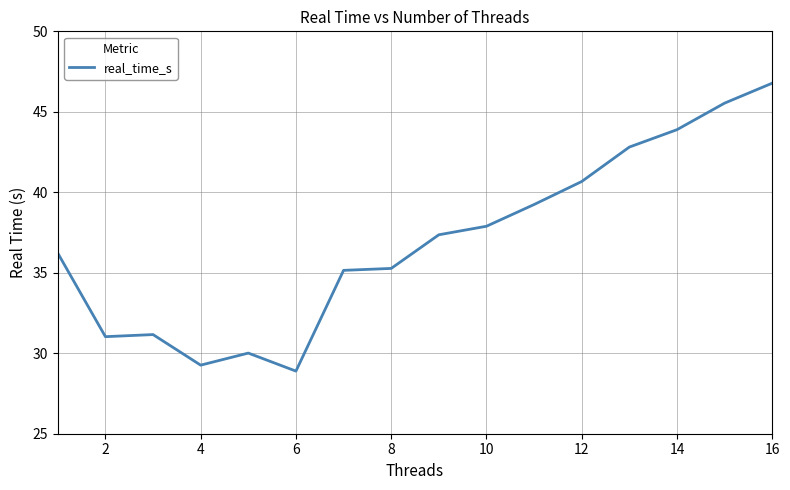

What is the minimum value shown in the chart?

28.9